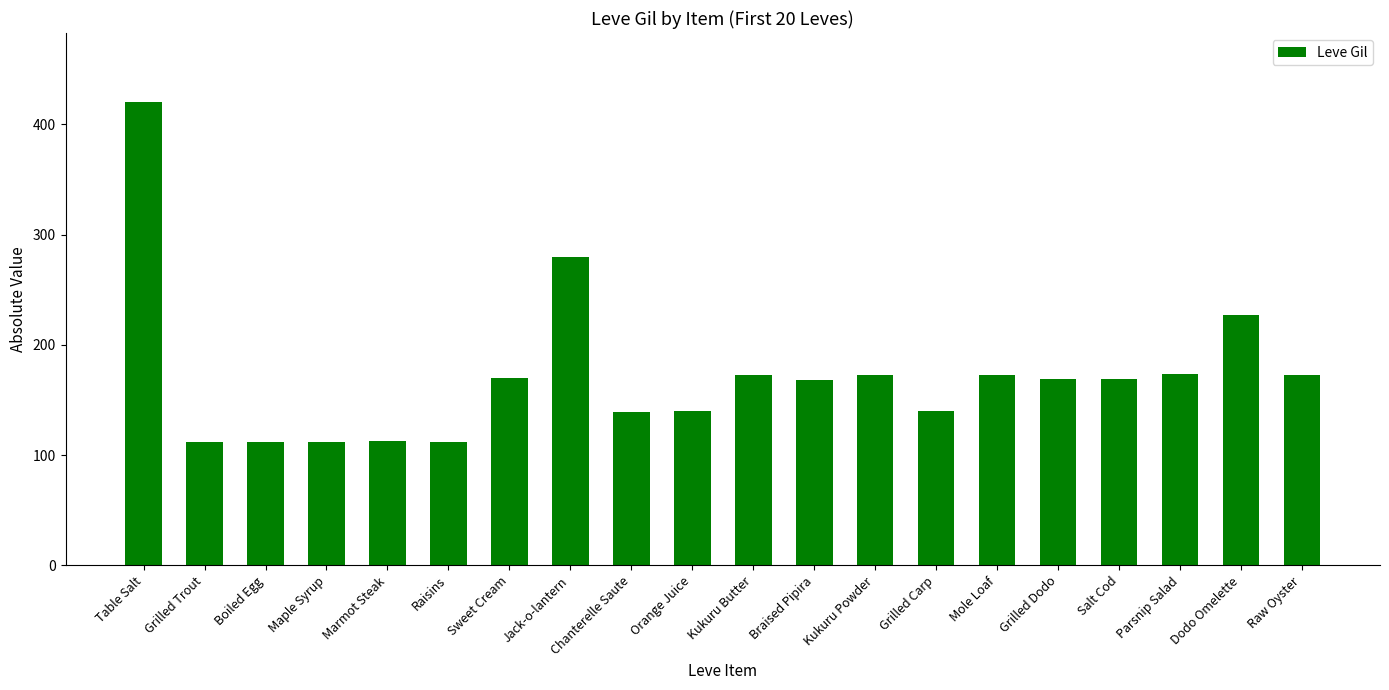

What position from the left is Maple Syrup?

4